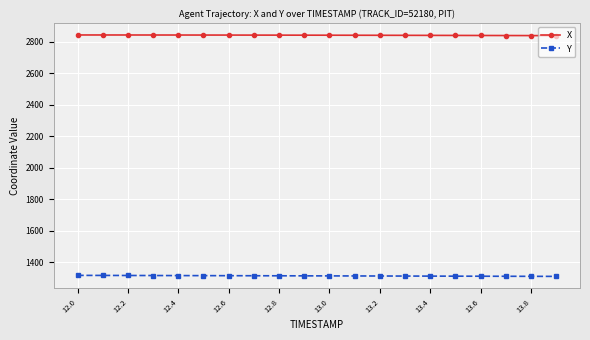

True or false: X and Y intersect in this chart.

False